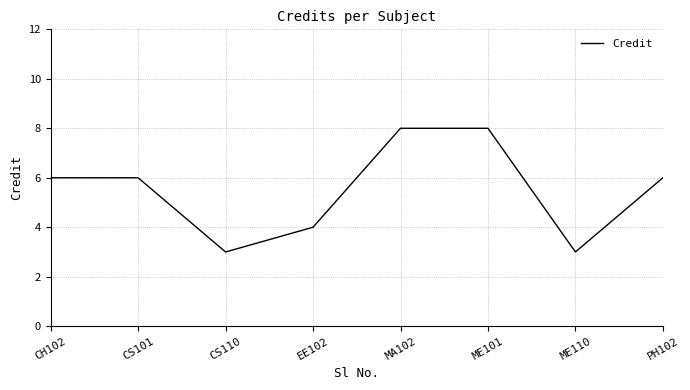

What is the smallest value displayed?

3